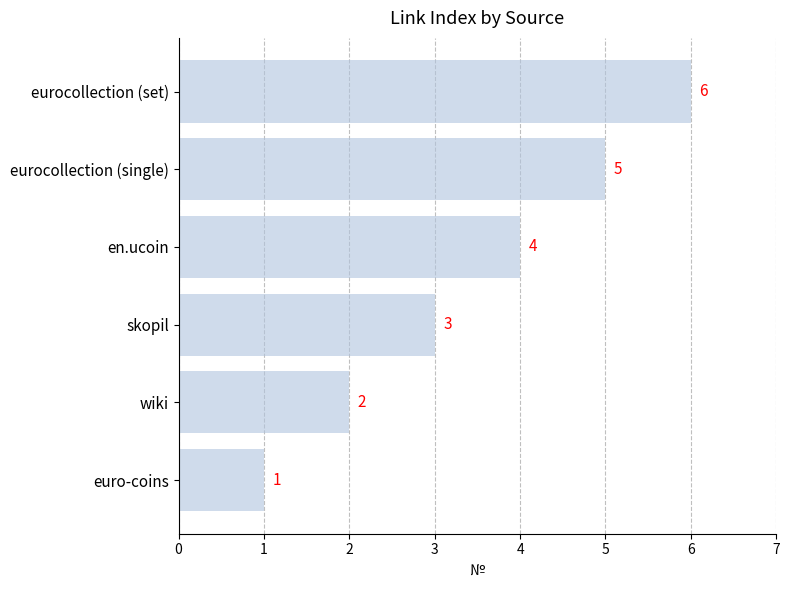

What is the sum of all values?

21